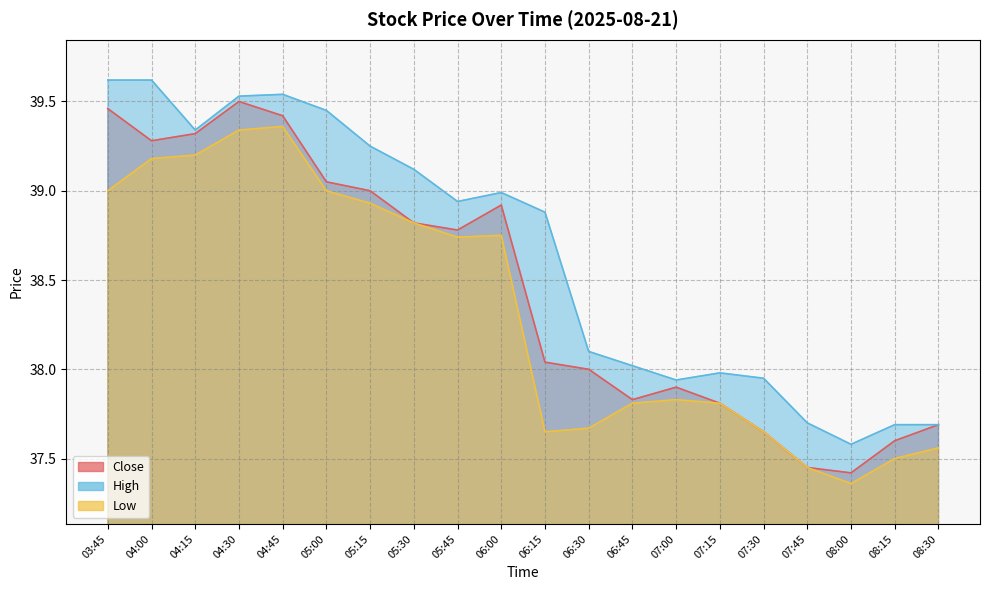

Where does the Low series first go above 38?

03:45